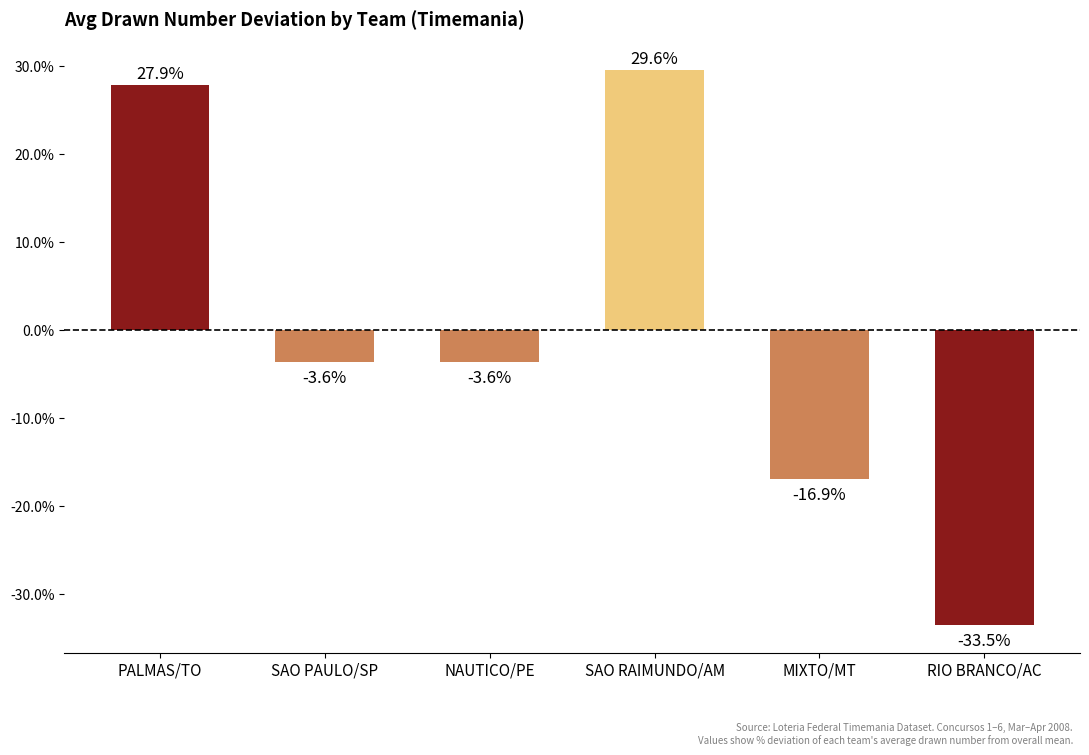

What is the change in value from PALMAS/TO to NAUTICO/PE?

-31.5